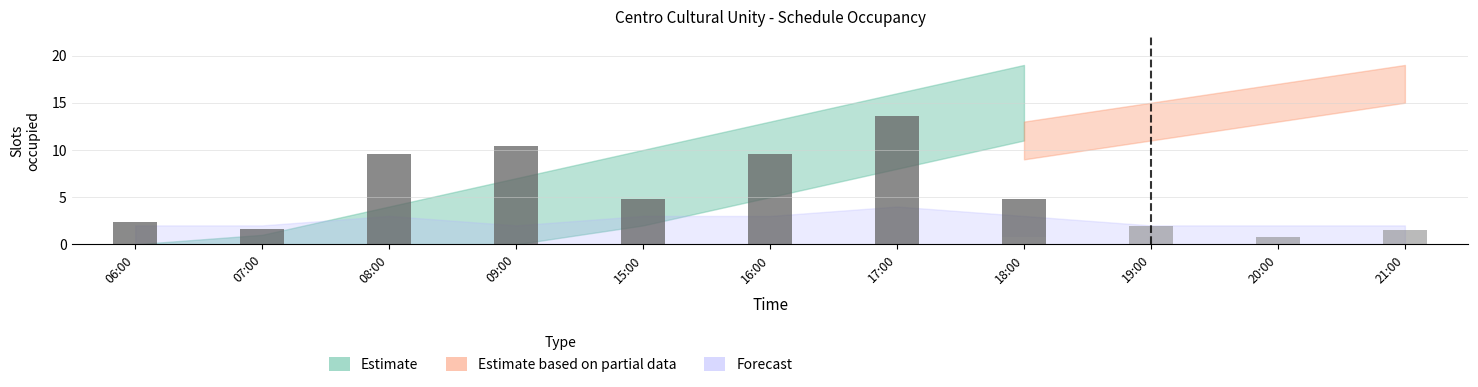

Does the chart contain any negative values?

No